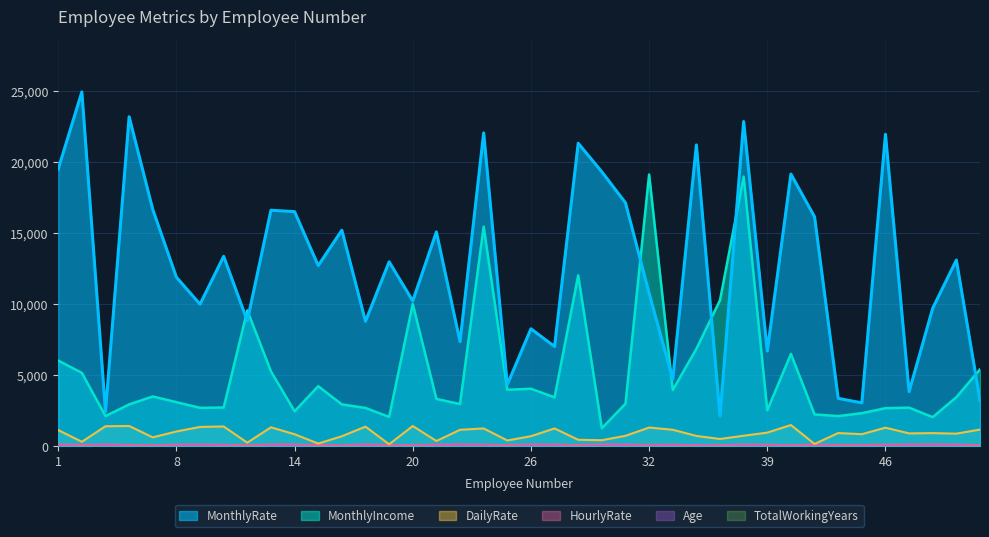

Between 11 and 19, which series saw the biggest shift?

DailyRate